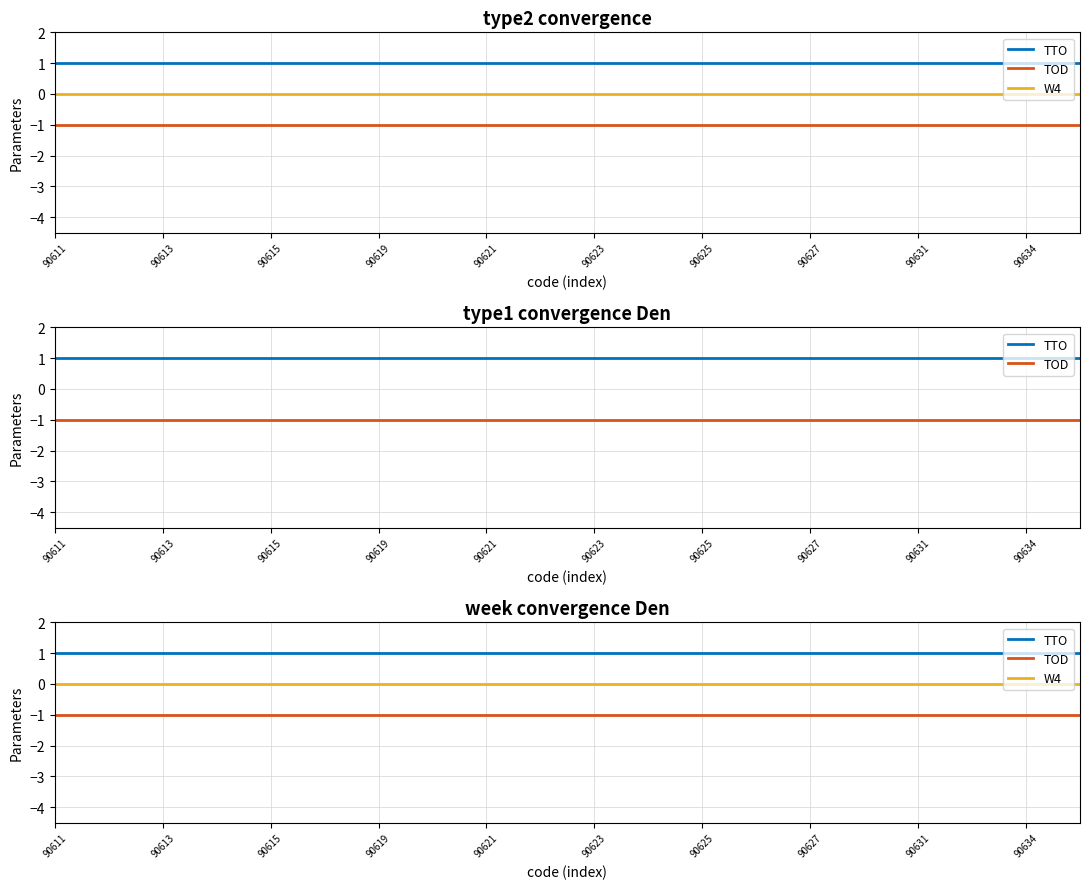

Which series has the largest total across all categories?

TTO